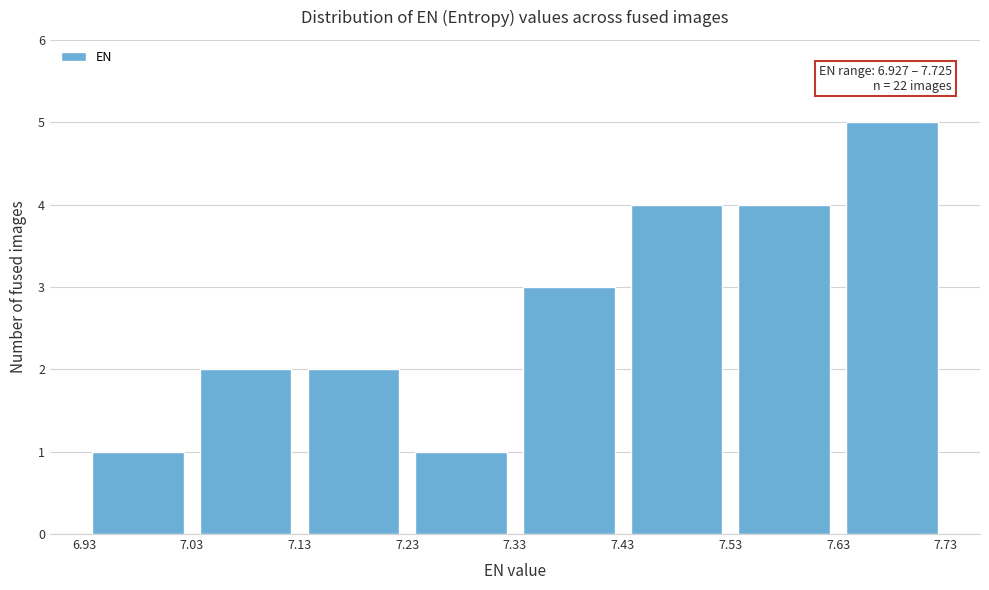

Which range on the x-axis has the tallest bar?

7.63 to 7.73